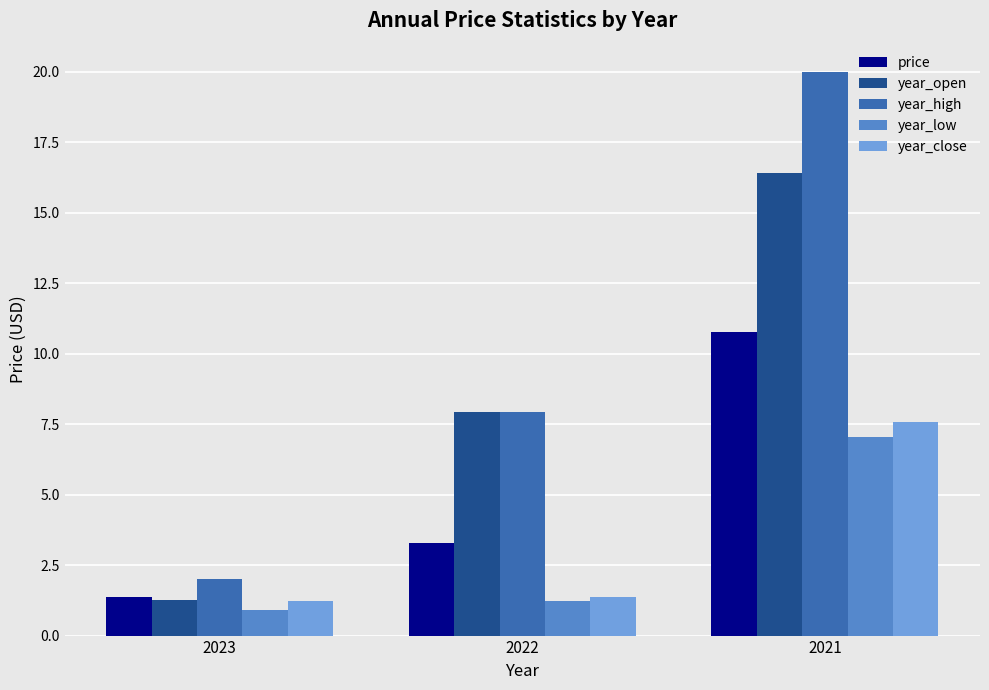

How many bars are there in total?

15